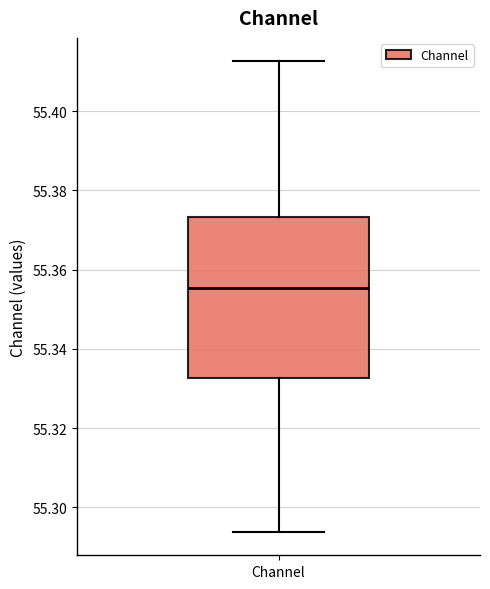

Where is the lower edge of the box for Channel on the y-axis? The values are not printed on the chart, so give them approximately, as read against the axis.

55.332